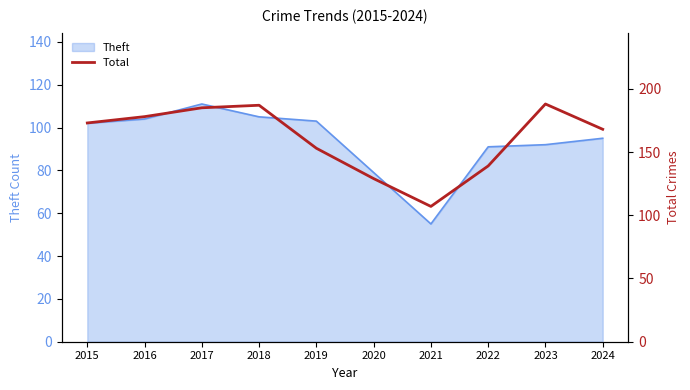

The Theft series shows 44 at 2022. True or false?

False